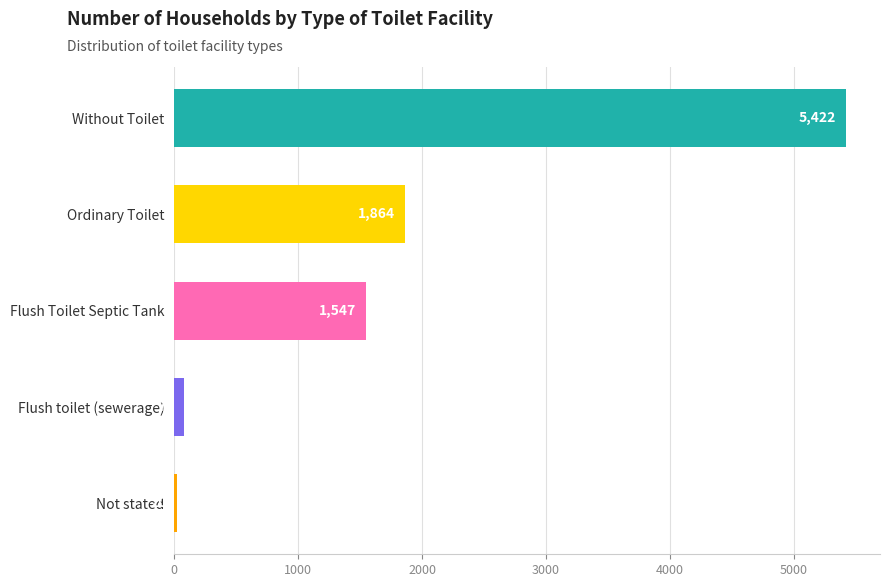

At which label is the value closest to 2721?

Ordinary Toilet